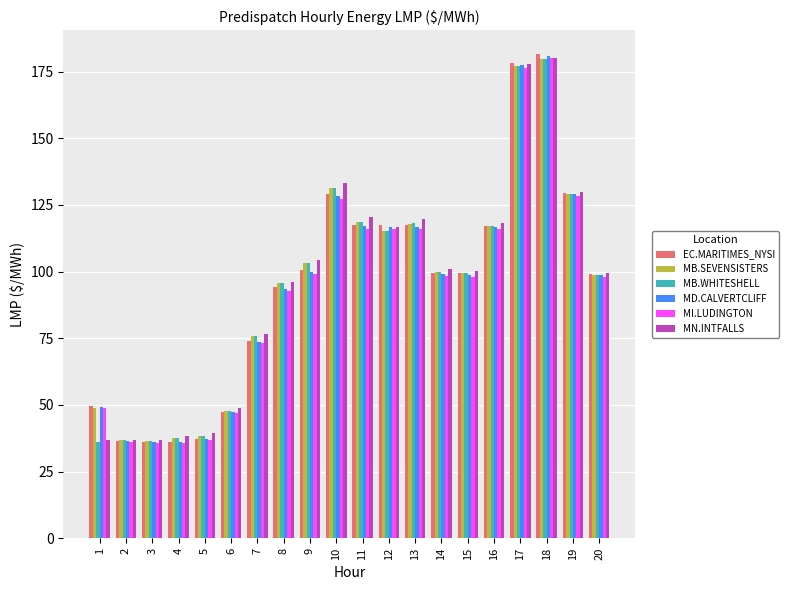

What is the lowest value of the MB.SEVENSISTERS series?

36.4